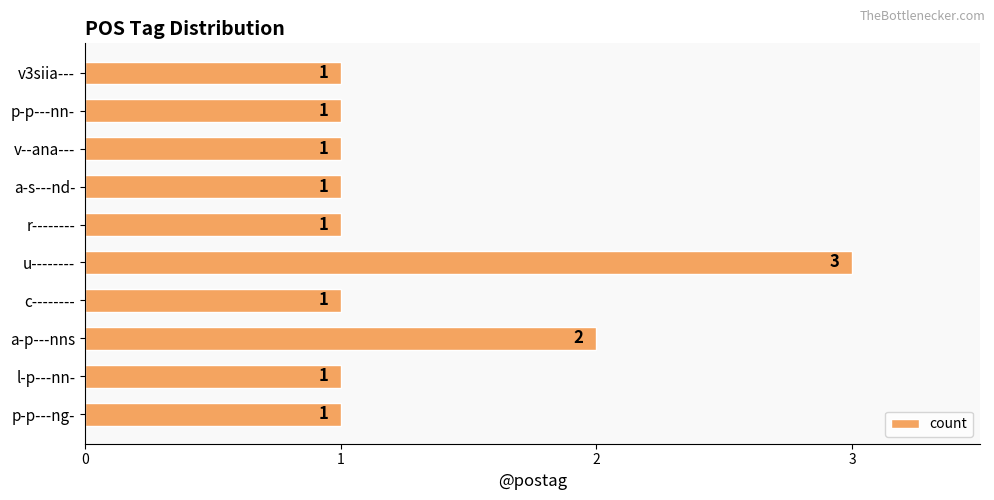

What is the maximum value shown in the chart?

3